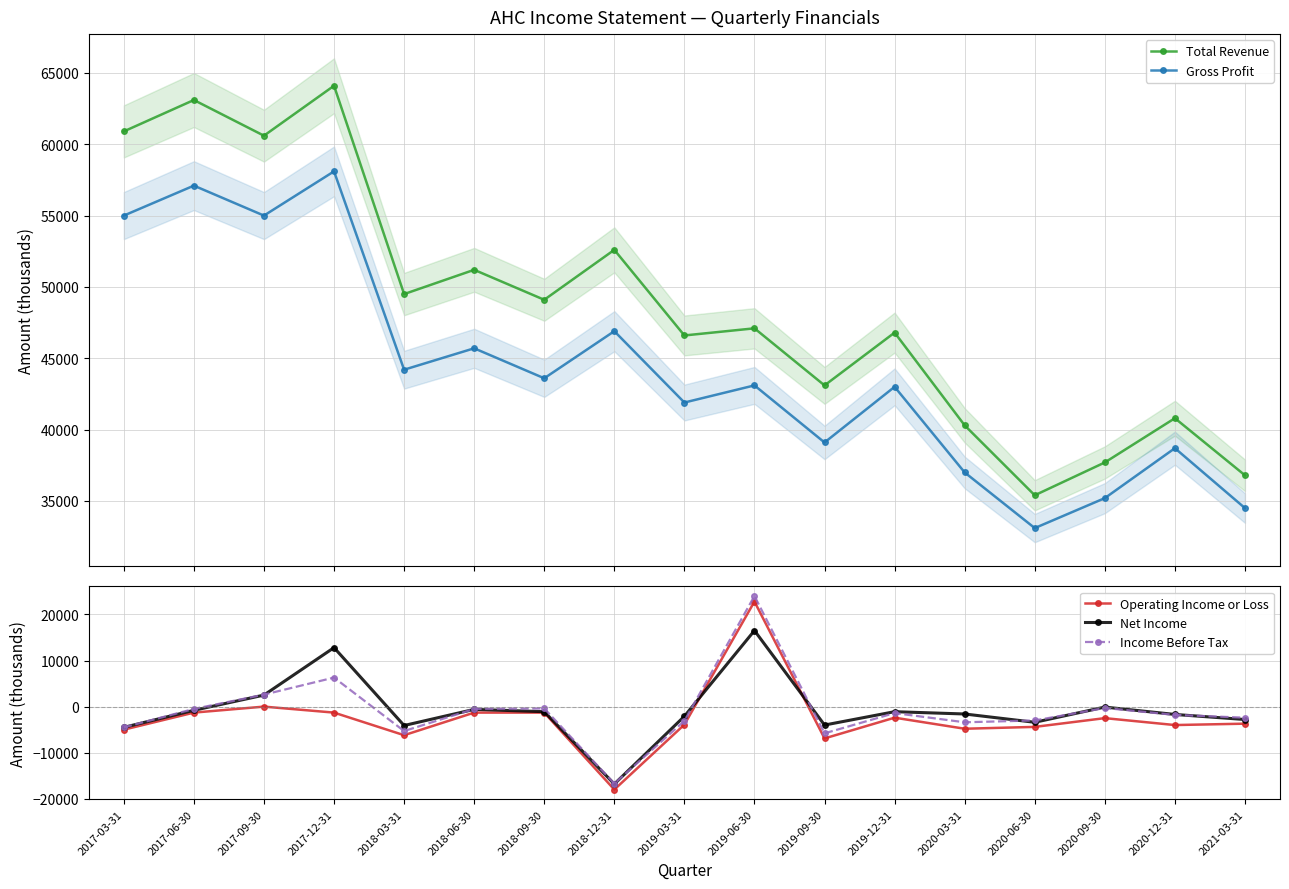

Count the number of categories in the chart.

17